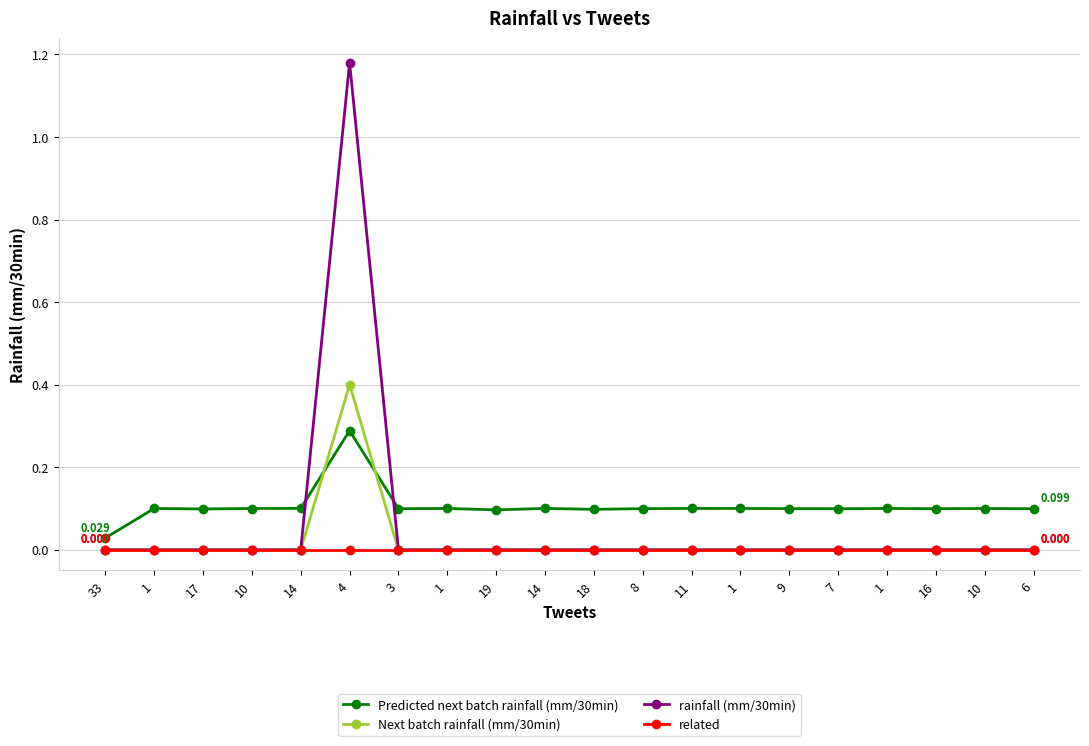

True or false: related has more than 0 interior local peaks.

False